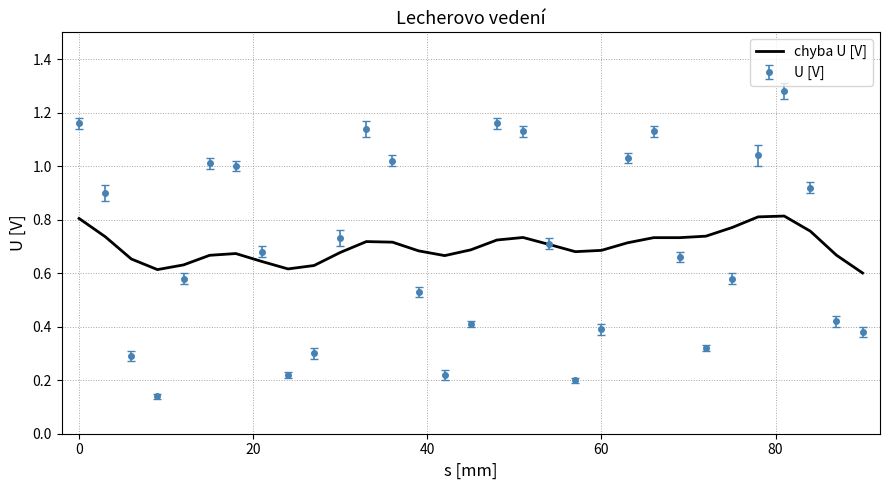

Count the number of categories in the chart.

31